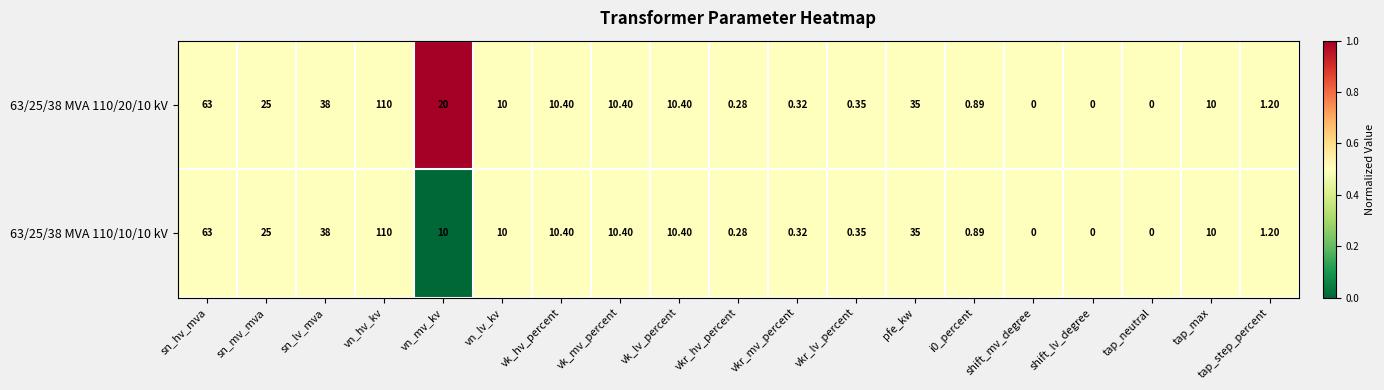

How many series are shown in this chart?

2